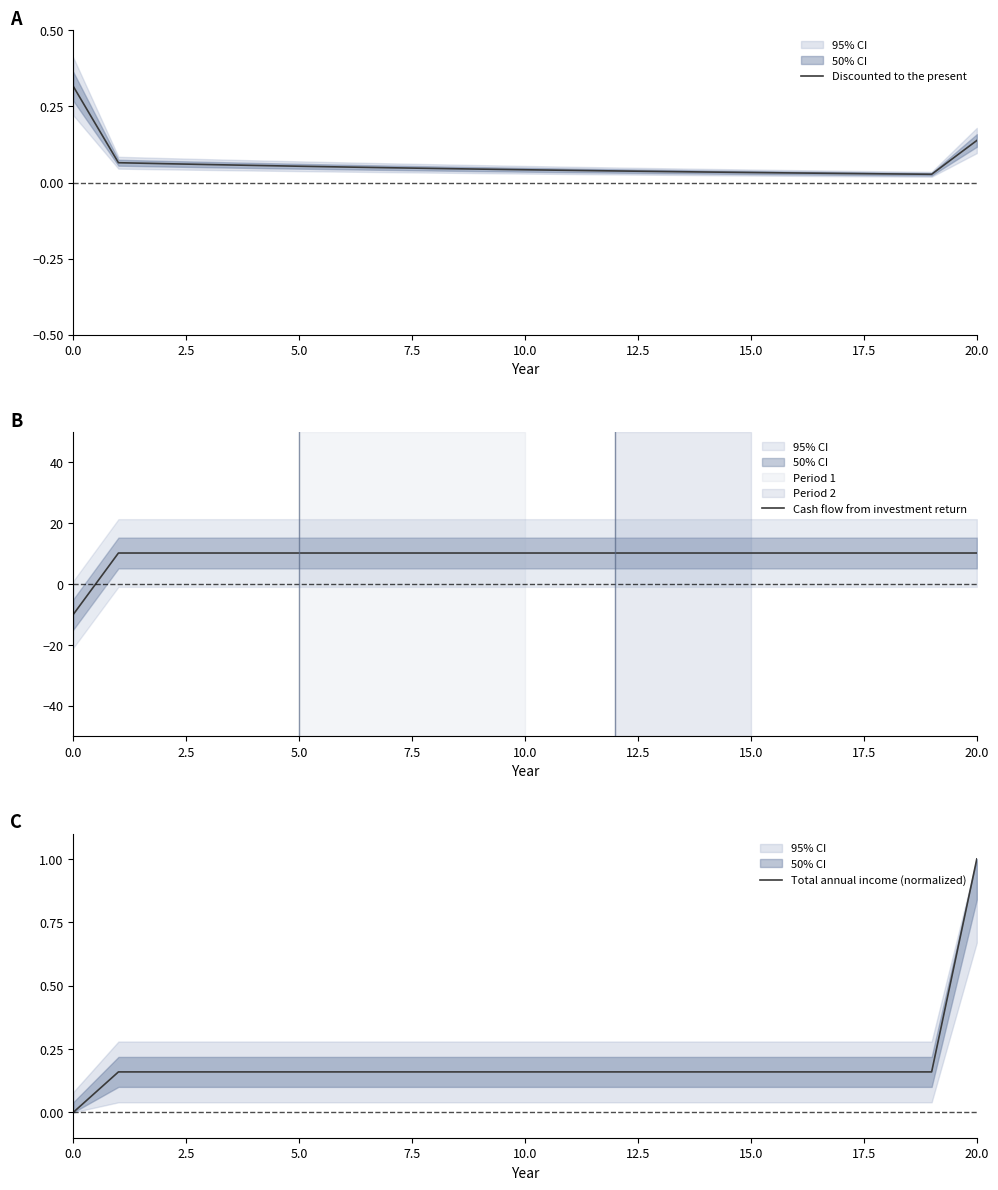

What is the maximum value shown in the chart?

10.2